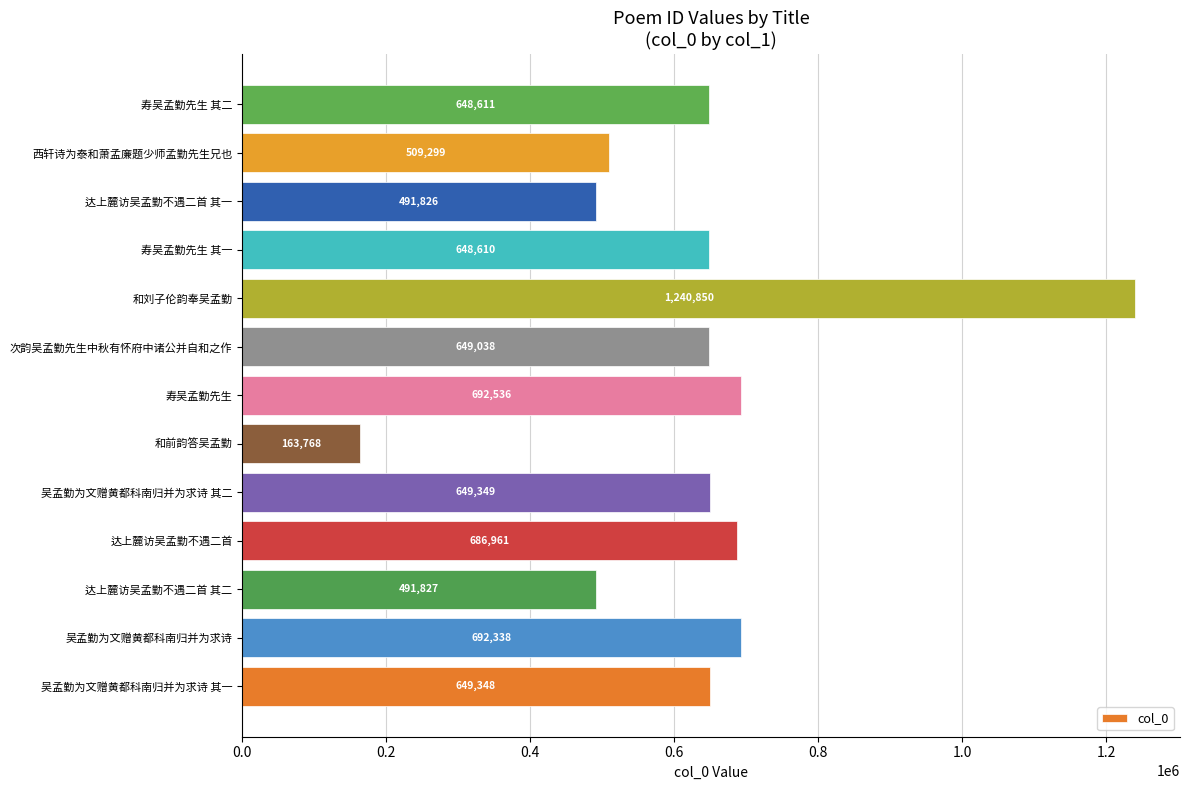

Which label corresponds to the largest value in the chart?

和刘子伦韵奉吴孟勤